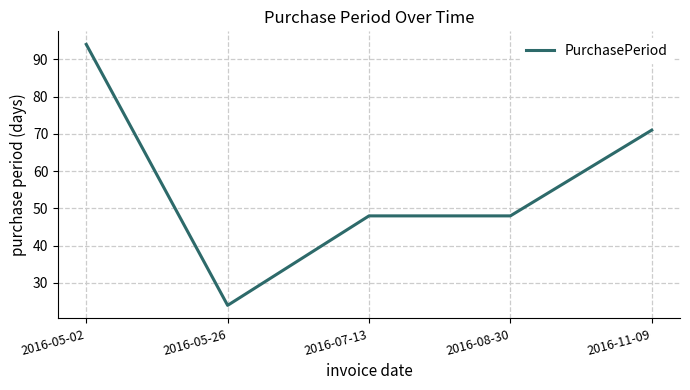

Which label corresponds to the smallest value in the chart?

2016-05-26